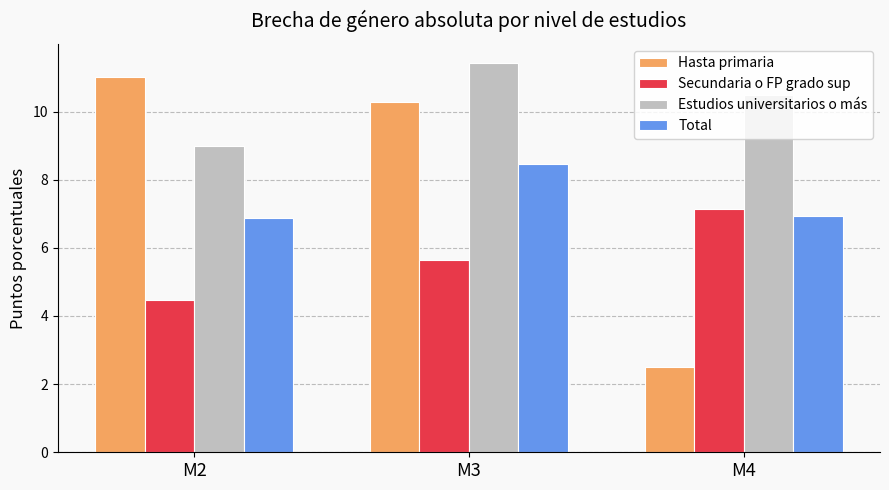

Reading left to right, list all the values displayed in this chart.

Hasta primaria: 11.0	10.3	2.5
Secundaria o FP grado sup: 4.5	5.7	7.2
Estudios universitarios o más: 9.0	11.4	10.5
Total: 6.9	8.5	6.9